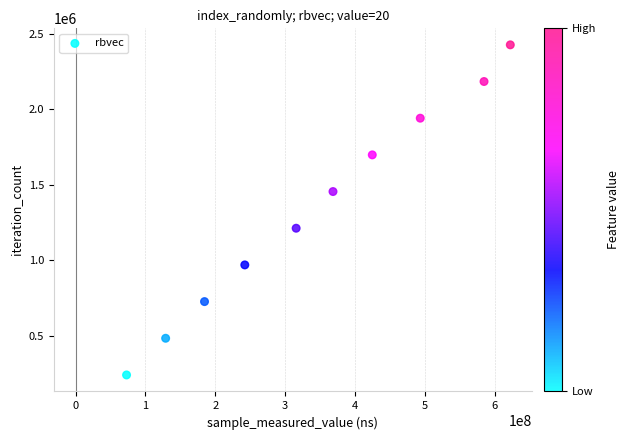

What is the range of Y values (max minus min)?

2183058